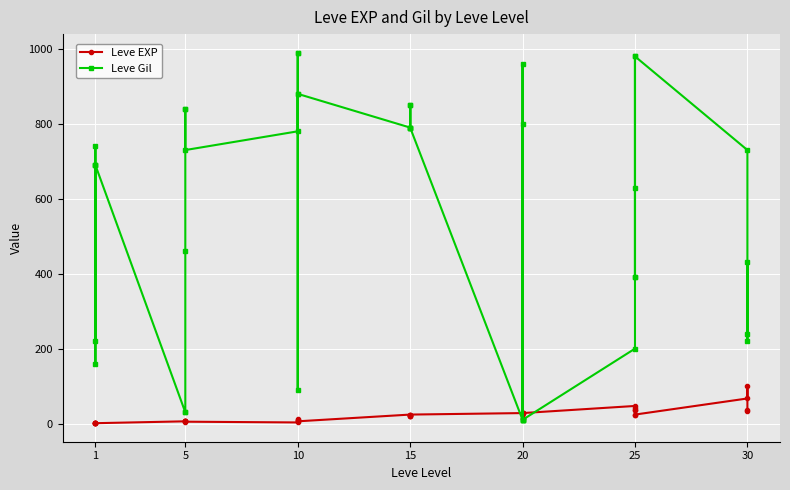

List the labels in order of Leve Gil value, smallest first.

20, 20, 20, 20, 5, 5, 10, 1, 25, 1, 30, 30, 25, 25, 30, 5, 25, 1, 1, 1, 5, 30, 1, 10, 15, 15, 15, 15, 20, 5, 5, 15, 15, 10, 10, 20, 25, 25, 10, 10